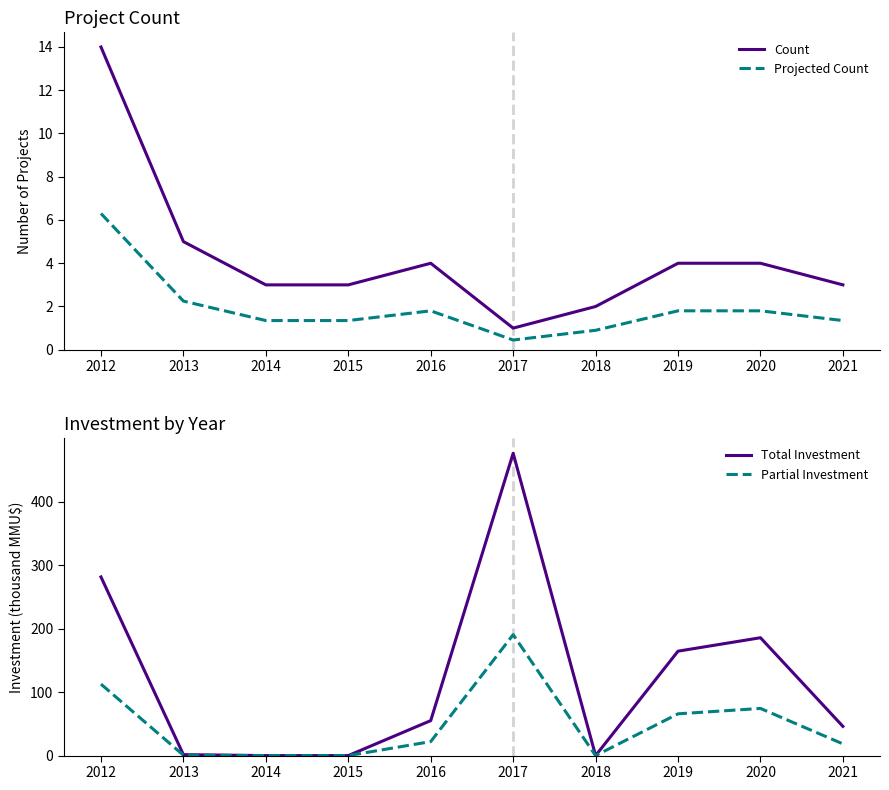

Between 2014 and 2018, which series saw the biggest shift?

Count